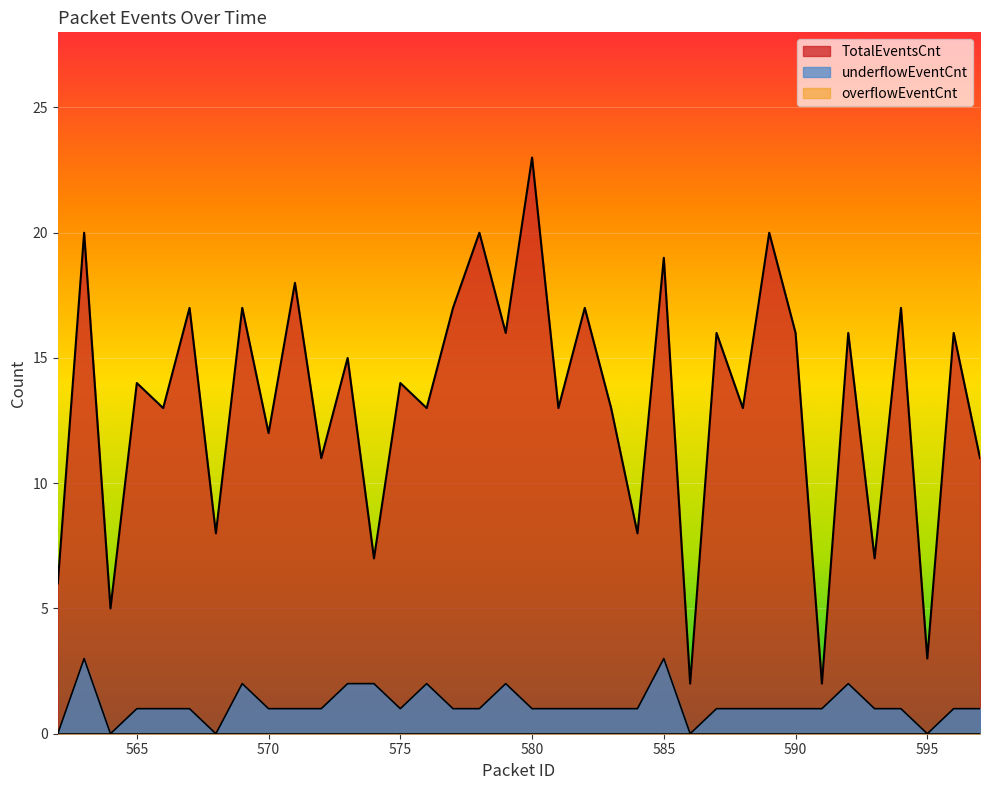

At 574, list the series in order from smallest to largest.

overflowEventCnt, underflowEventCnt, TotalEventsCnt